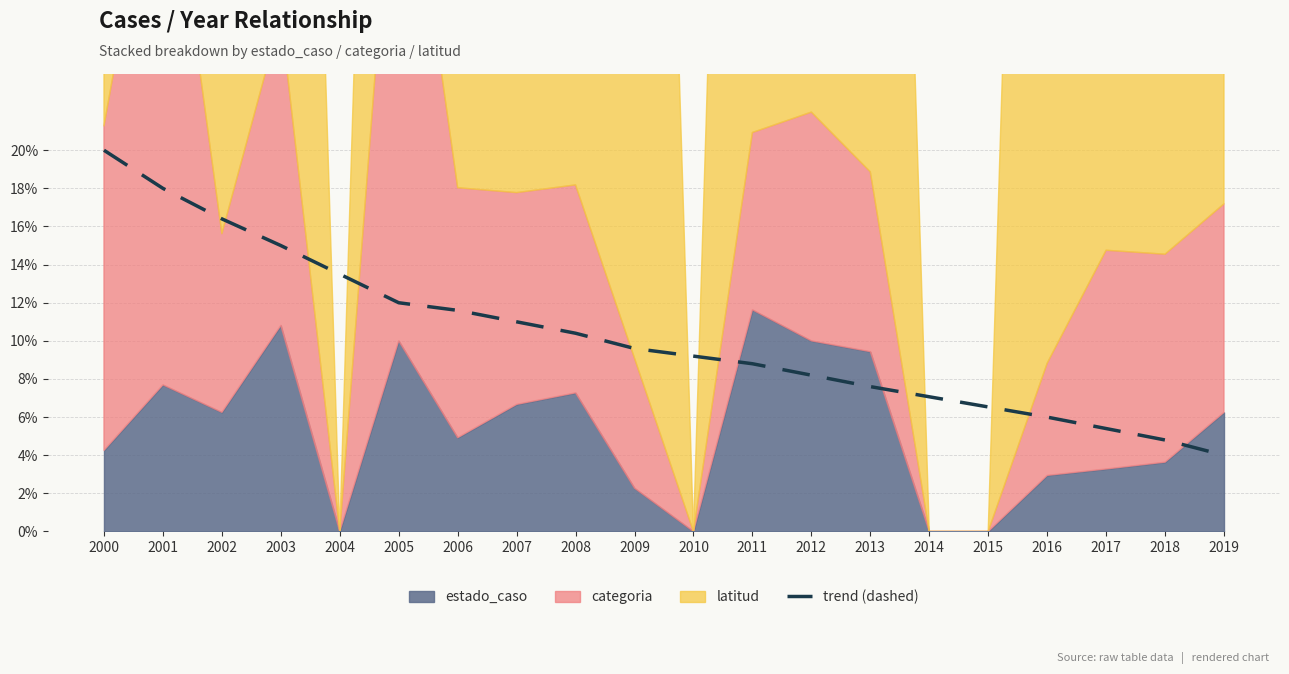

Which category has the highest value in the trend (dashed) series?

2000